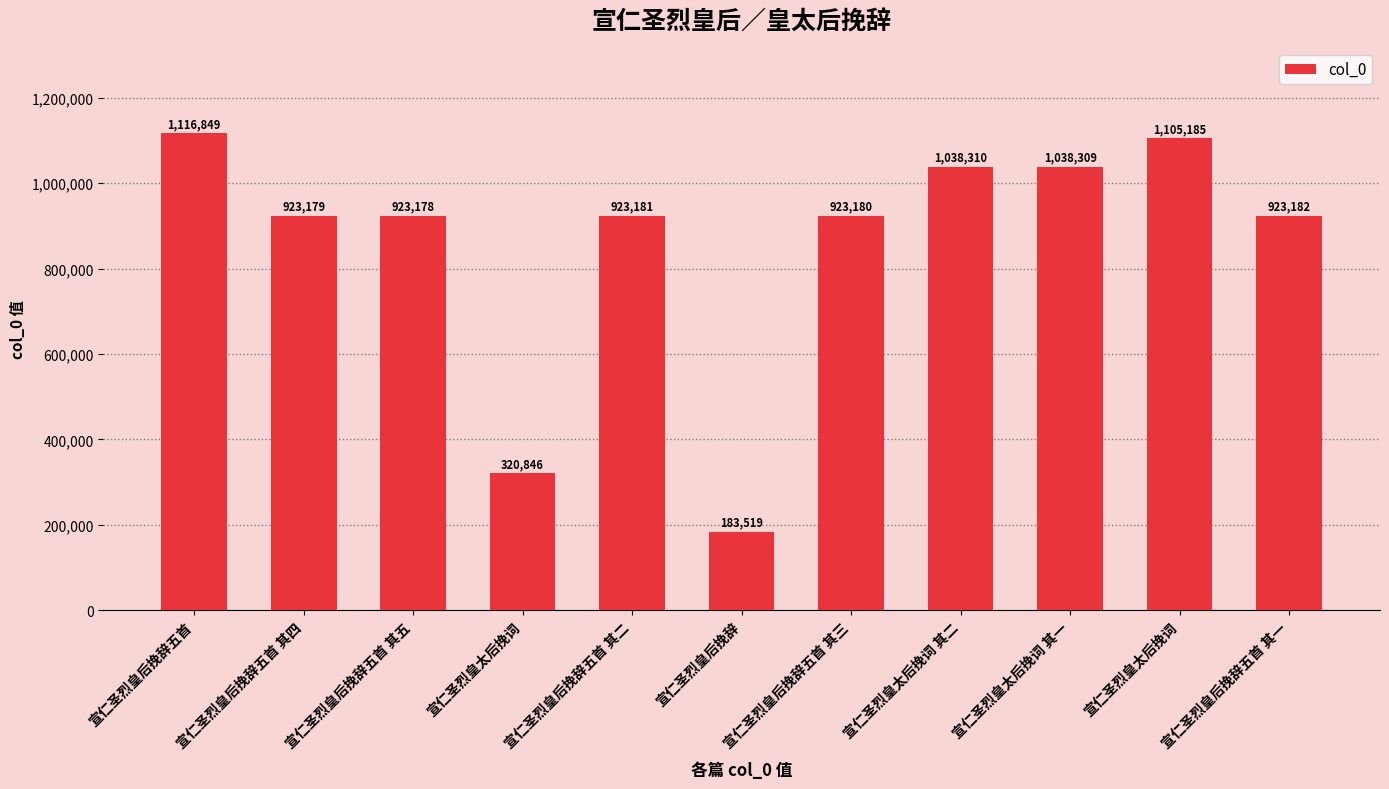

At which label is the value closest to 650184?

宣仁圣烈皇后挽辞五首 其五